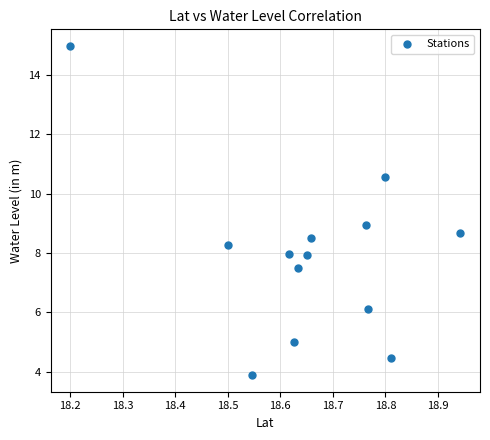

What is the range of Y values (max minus min)?

11.1